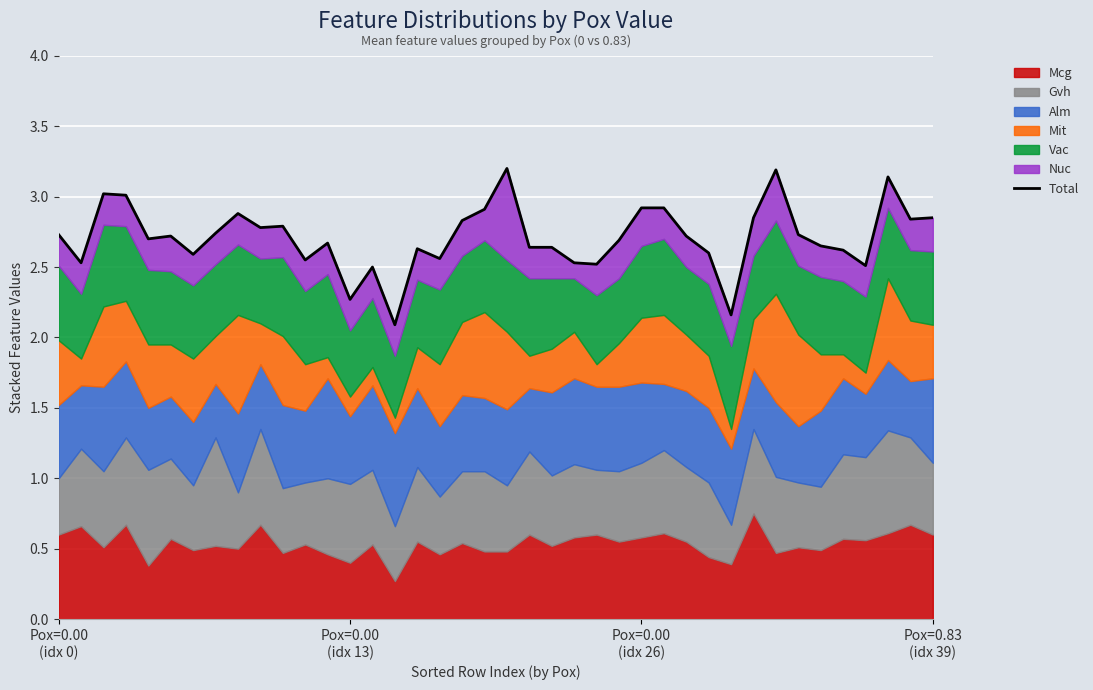

Approximately how many times larger is the value at Pox=0.83
(idx 39) compared to 20?

0.9